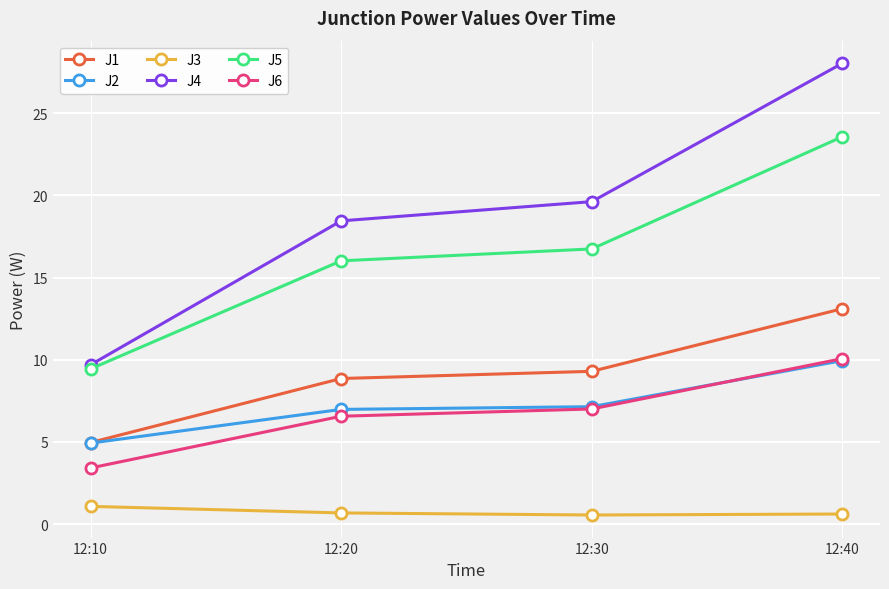

List the labels in order of J4 value, largest first.

12:40, 12:30, 12:20, 12:10